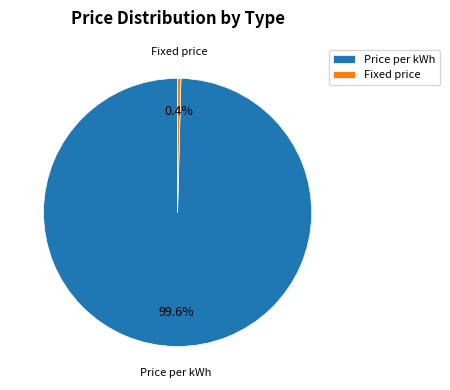

Rank the categories by value from highest to lowest.

Price per kWh, Fixed price